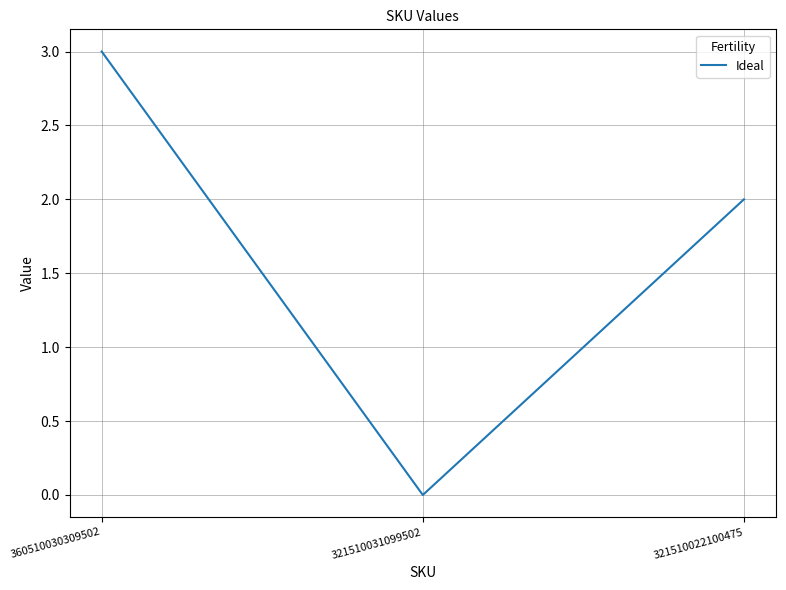

What is the greatest value displayed?

3